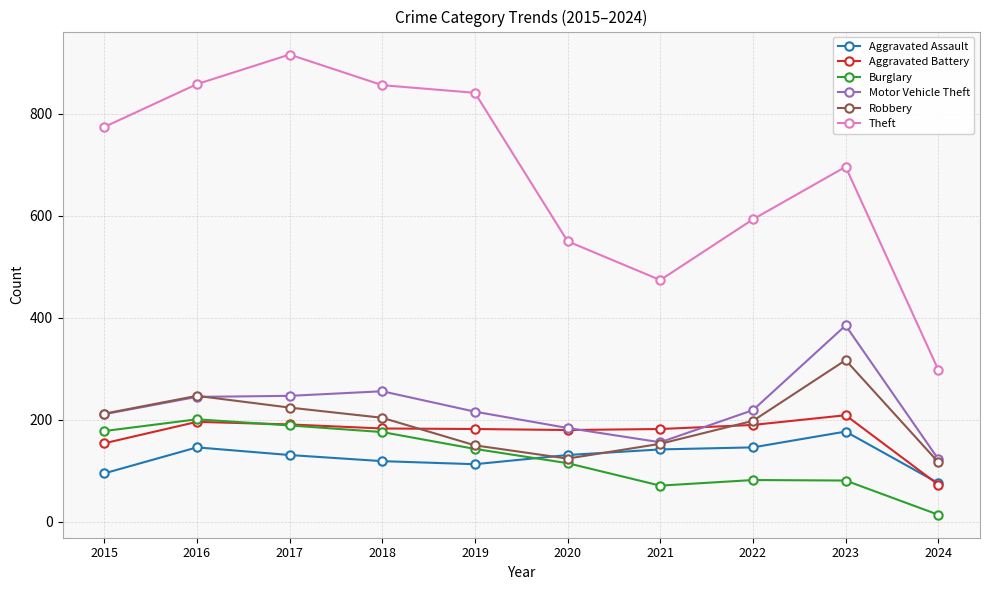

Count the number of data series in this chart.

6